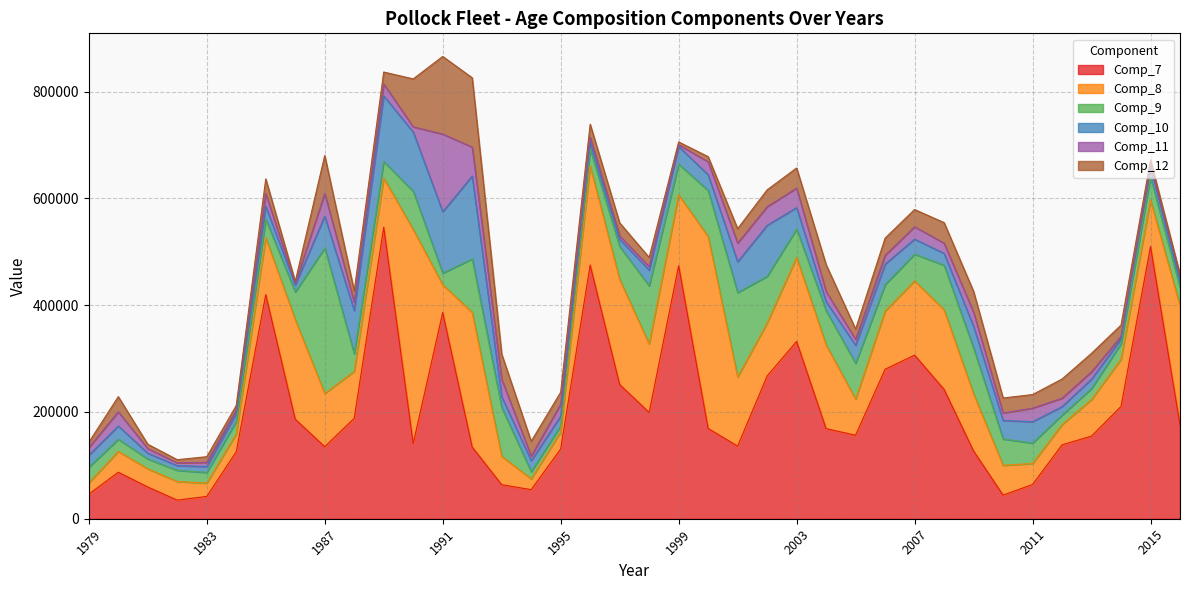

Where is Comp_9 nearest to the value 141681?

2001